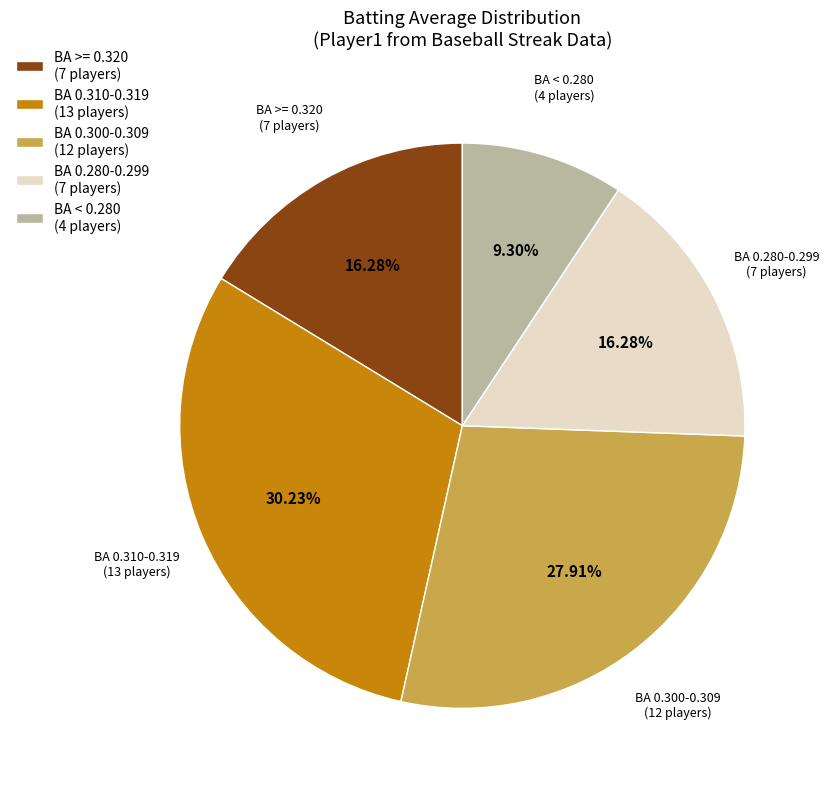

To the nearest percent, what is the difference between the largest and smallest slice percentages?

21%